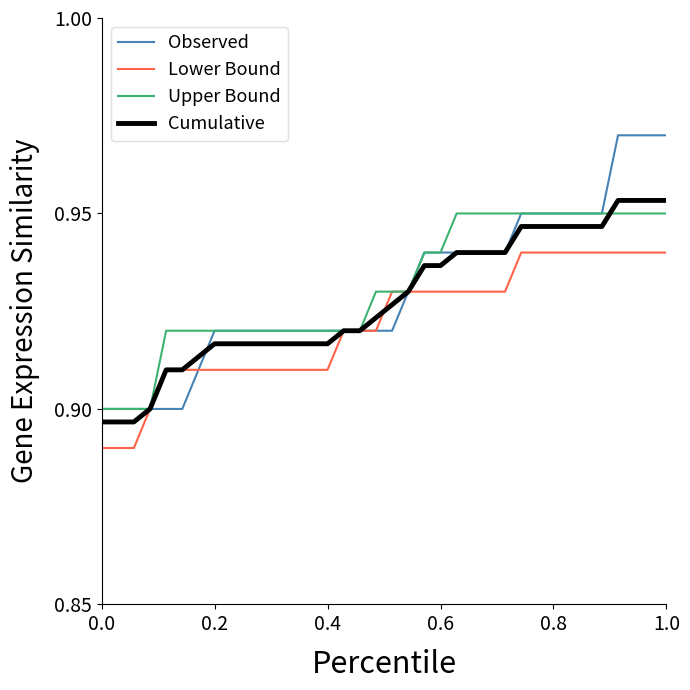

Which series has the widest spread of values?

Observed